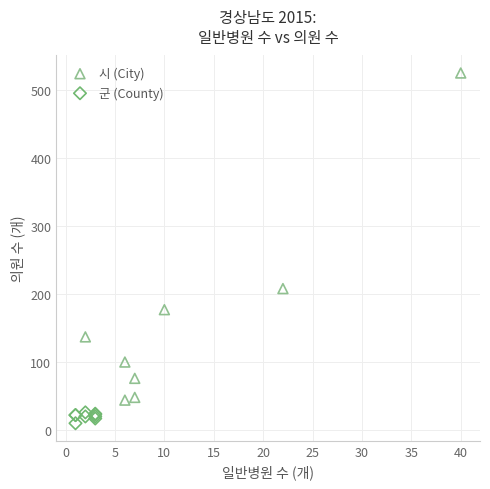

Which series contains the lowest Y value?

군 (County)